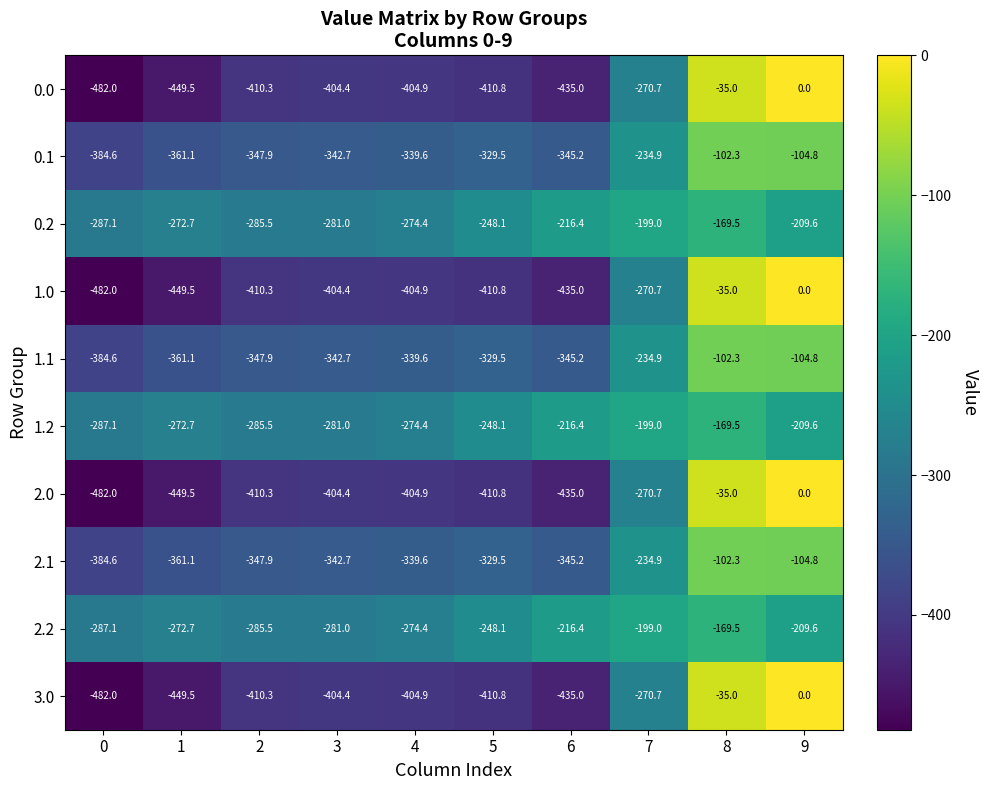

Is it true that 2.2 equals -324.2 at 5?

False